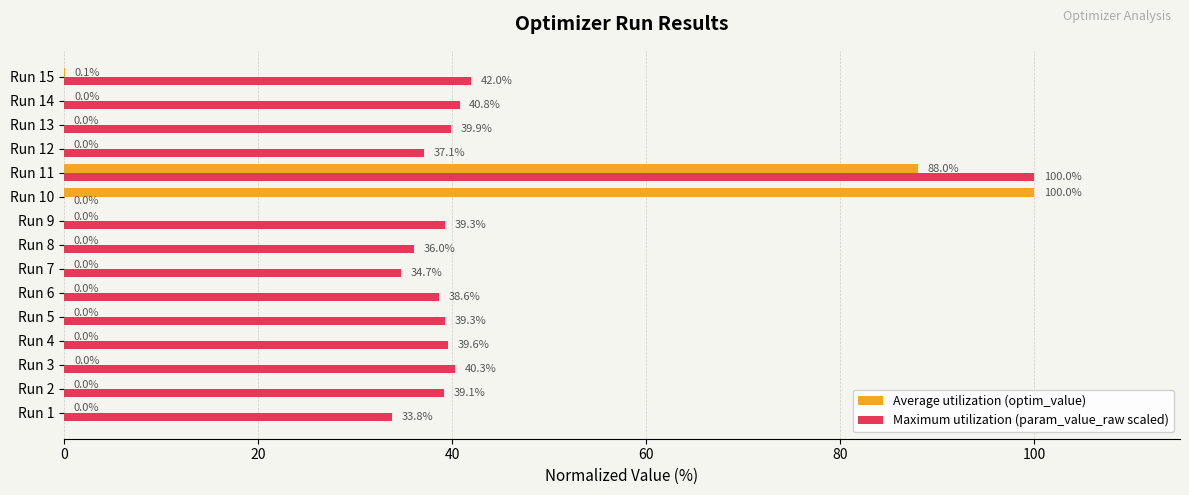

True or false: Maximum utilization (param_value_raw scaled) has a value of 39.6 at Run 4.

True